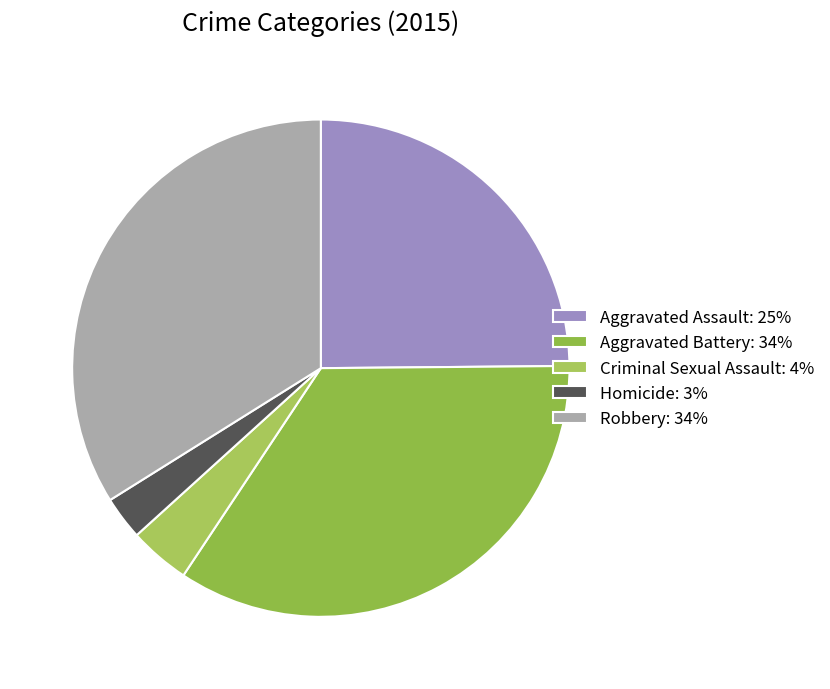

Which slice is the smallest?

Homicide